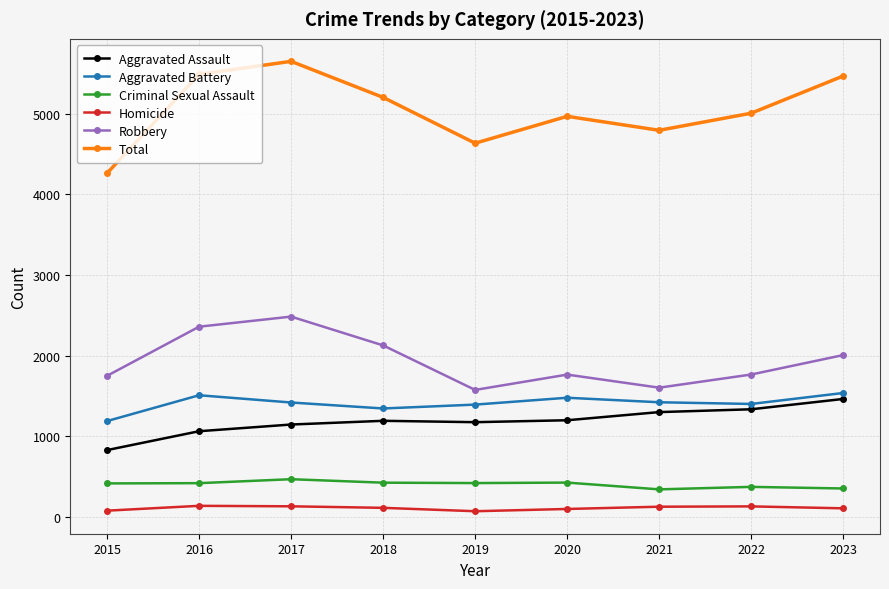

What is the approximate value of Homicide at 2016?

138